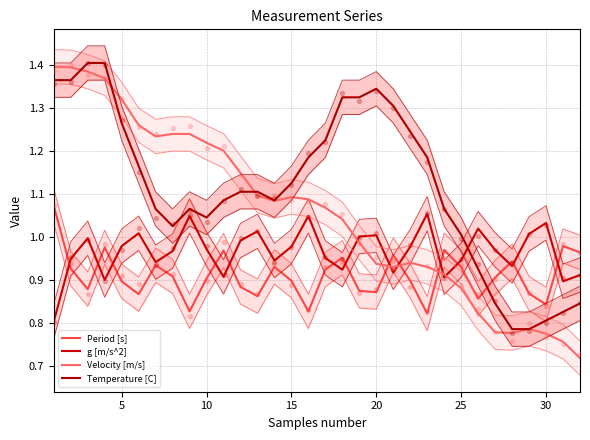

Which series has the largest total across all categories?

Temperature [C]